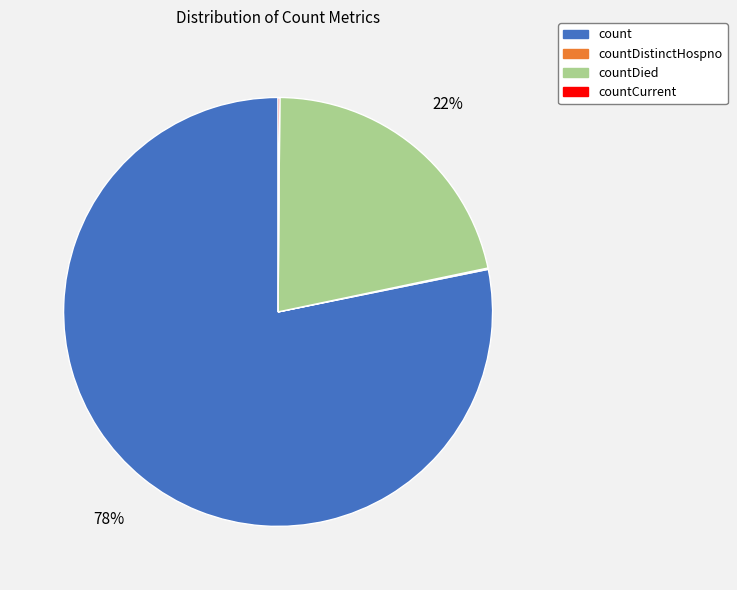

Is there a majority slice in this chart?

Yes